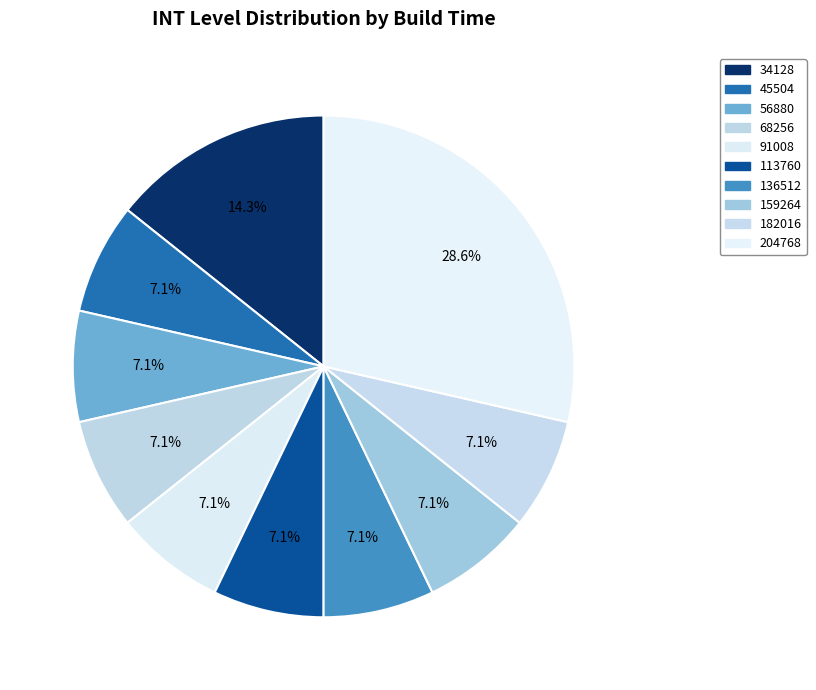

How many slices are in this pie chart?

10